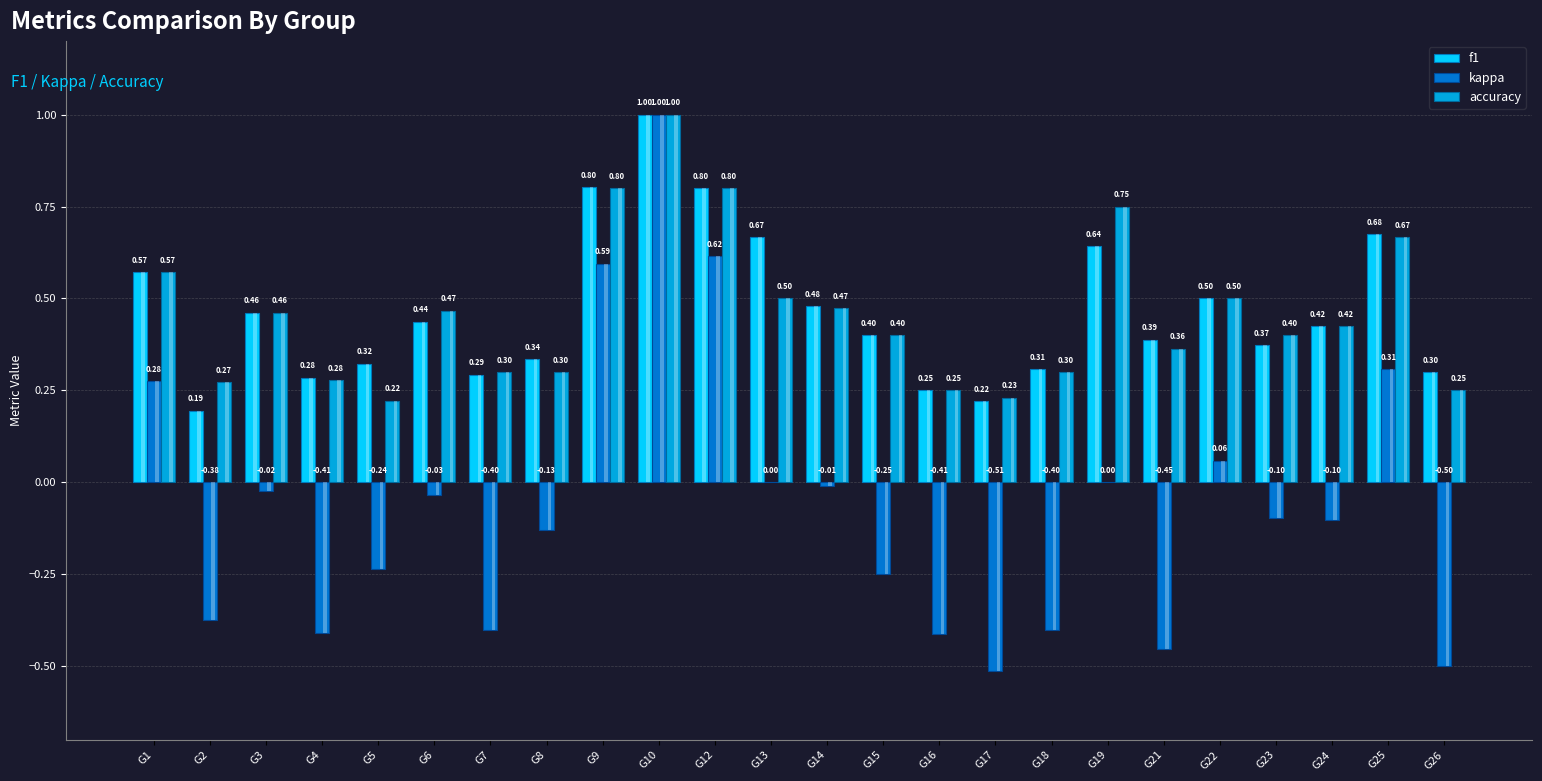

What is the sum of the accuracy values at G10 and G23?

1.4